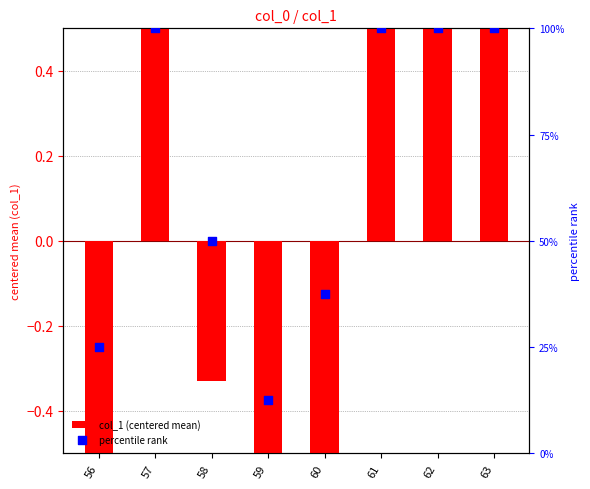

Which series contains the lowest Y value?

col_1 (centered mean)